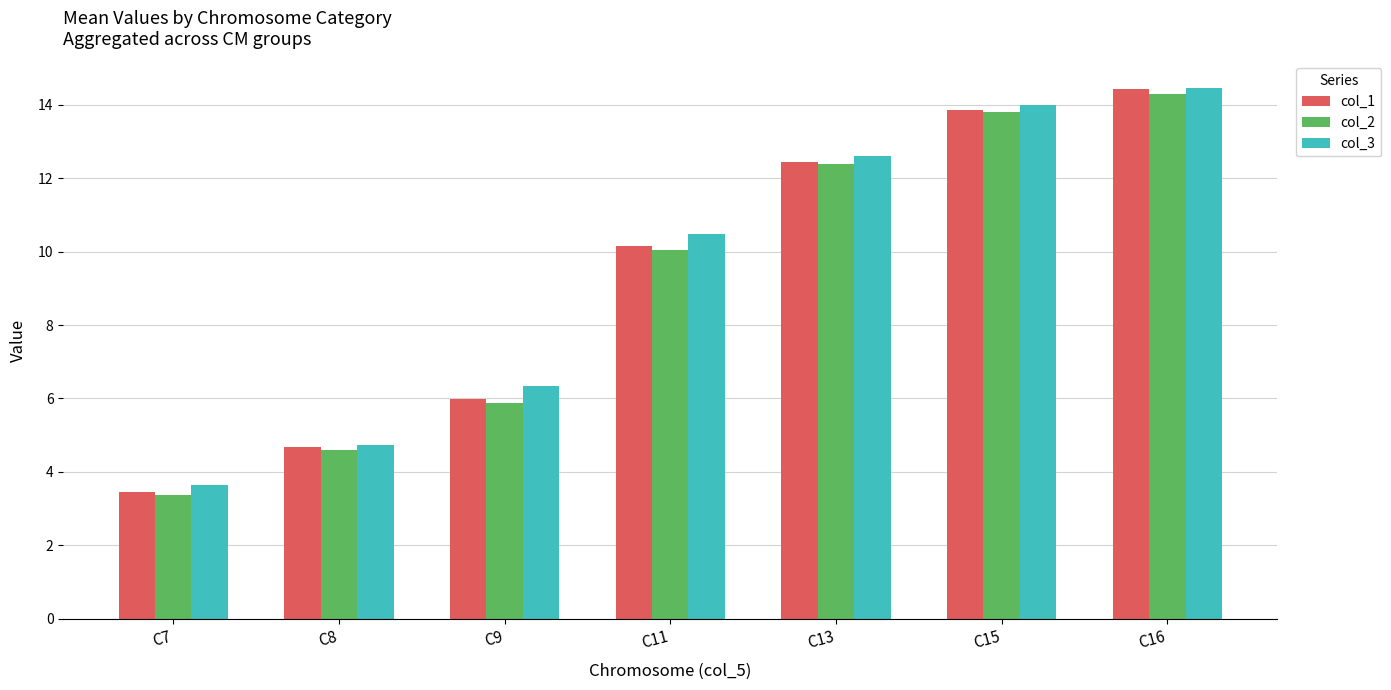

What is the spread (max minus min) of values at C15?

0.2